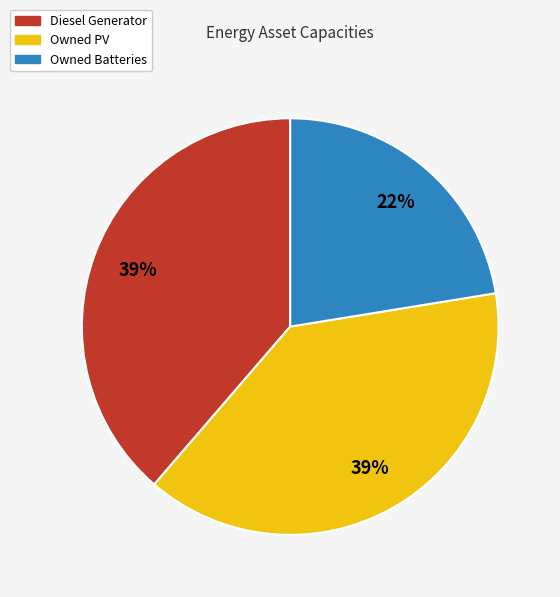

Is the sum of Owned PV and Owned Batteries greater than half?

Yes